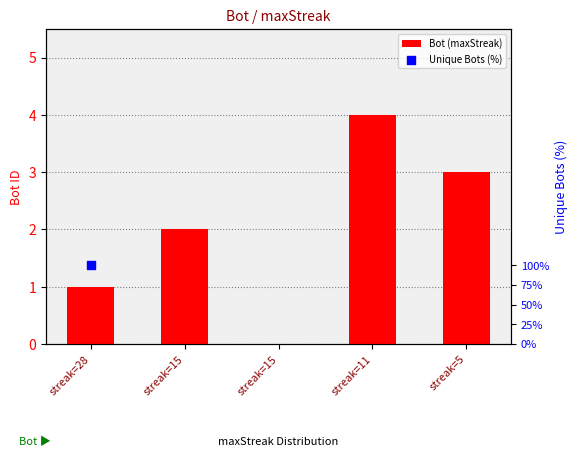

Is the value of Unique Bots (%) at streak=15 greater than the value of Bot (maxStreak) at streak=11?

No